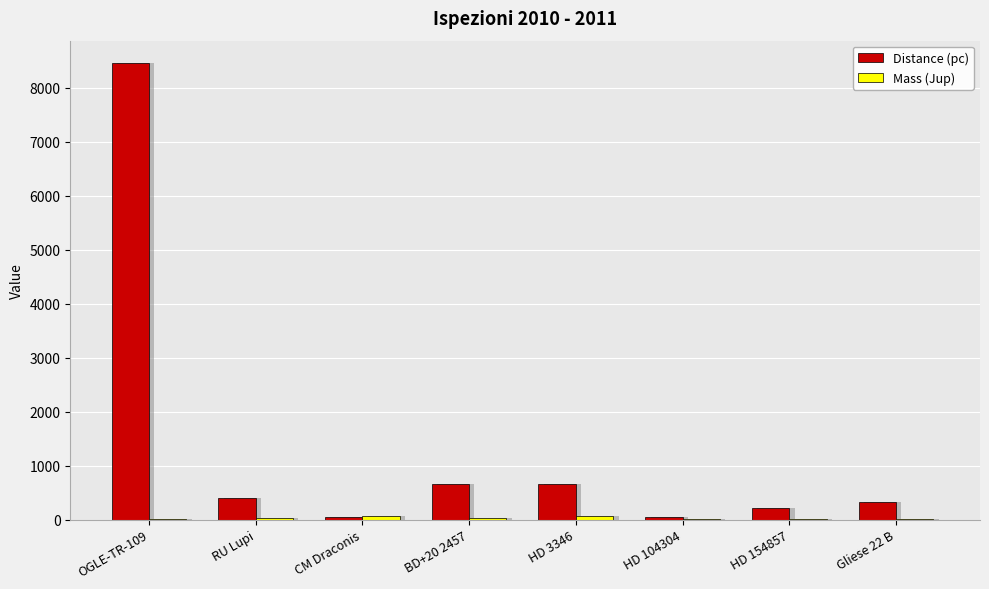

What is the difference between the highest and lowest values at CM Draconis?

16.0